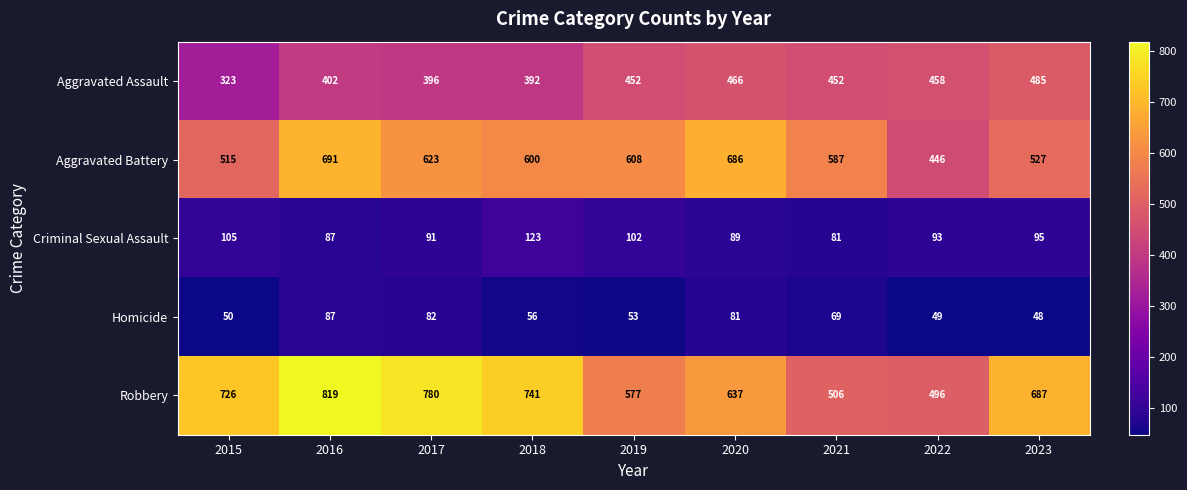

What is the sum of the Aggravated Assault values at 2017 and 2019?

848